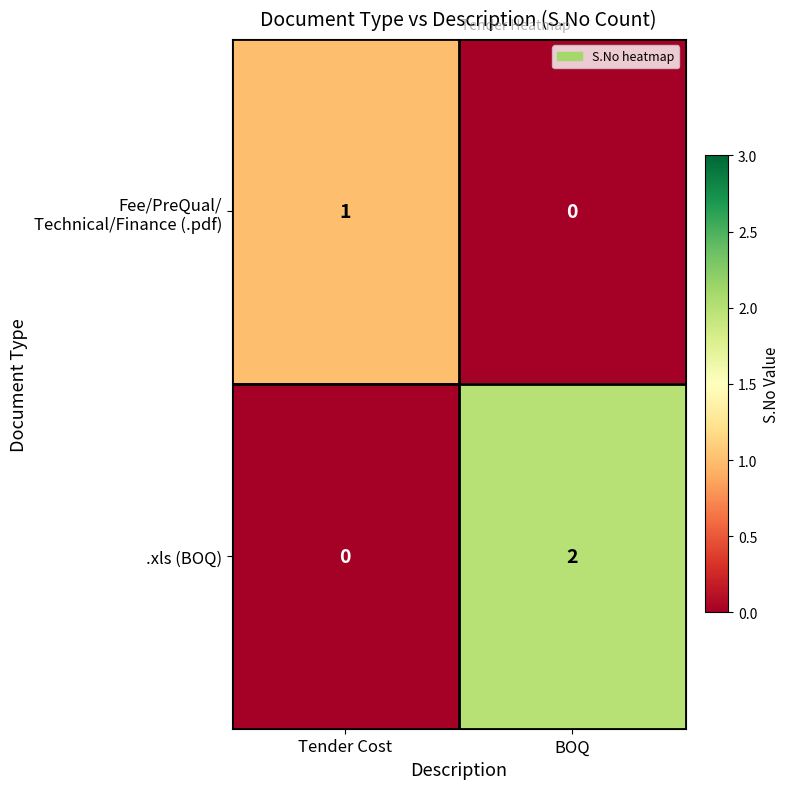

Which series changed the most between Tender Cost and BOQ?

.xls (BOQ)